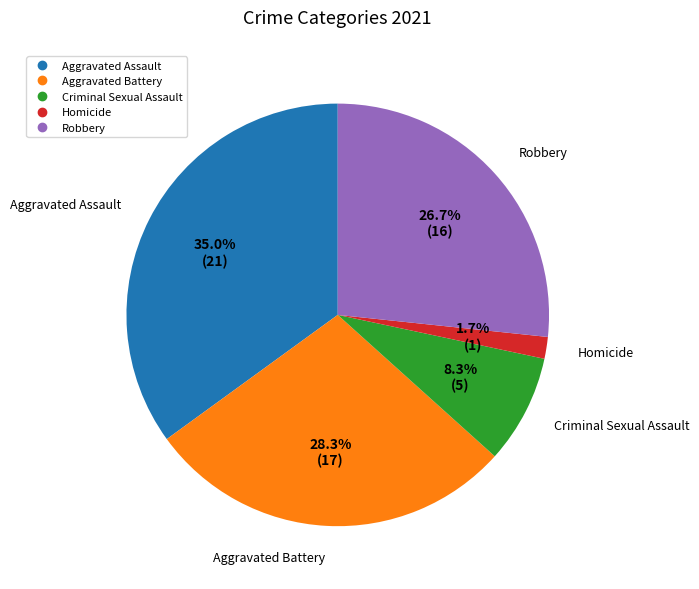

To the nearest percent, what is the average slice percentage?

20%